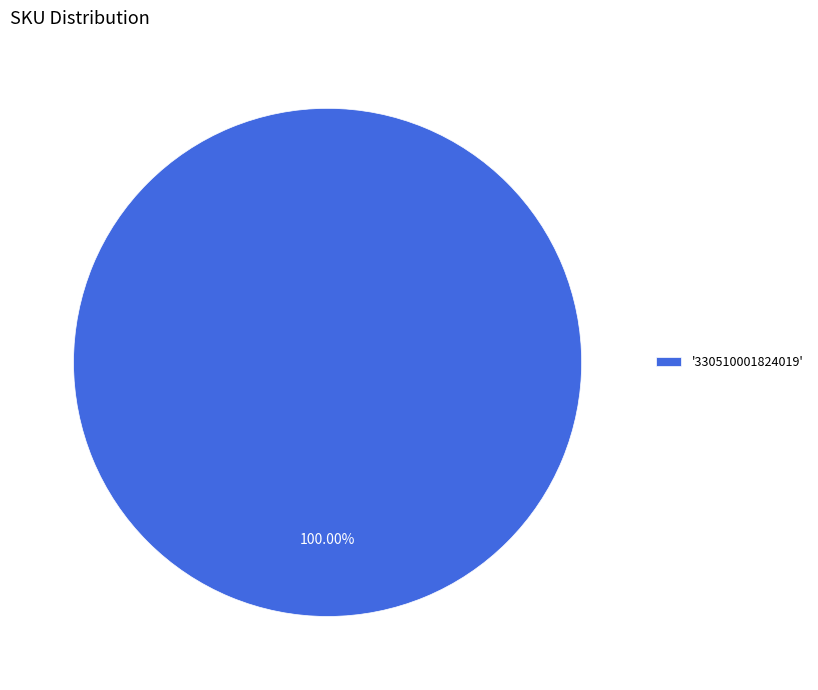

How many slices are in this pie chart?

1